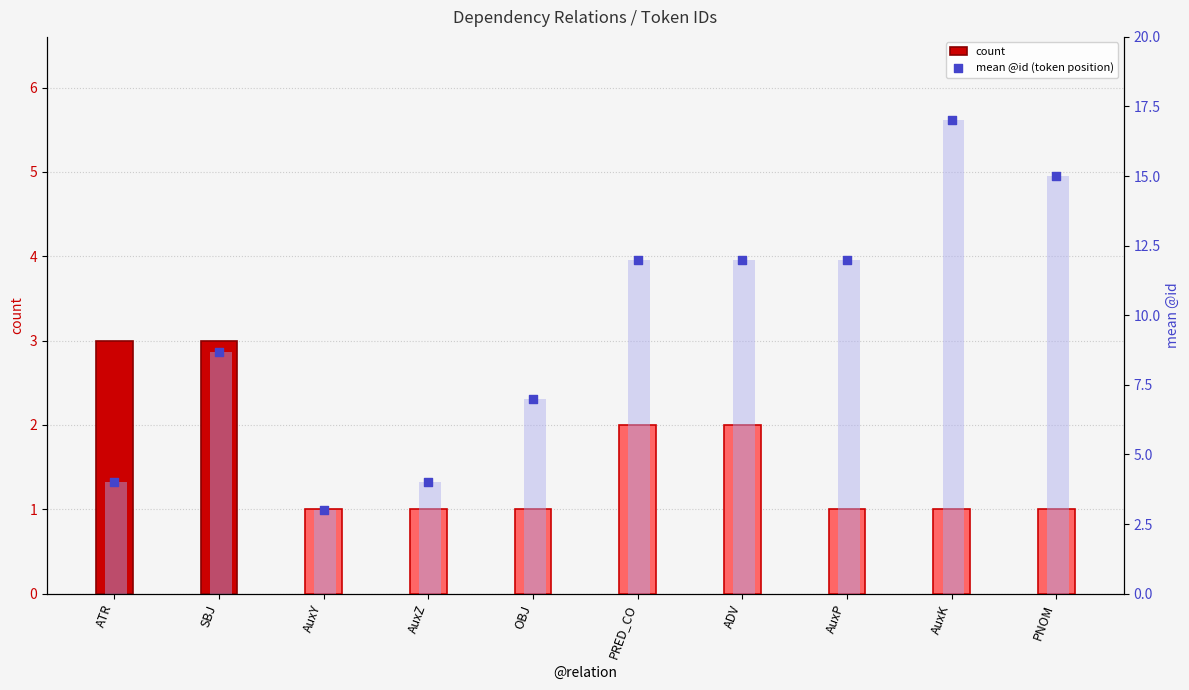

What is the total value across all series at OBJ?

15.0